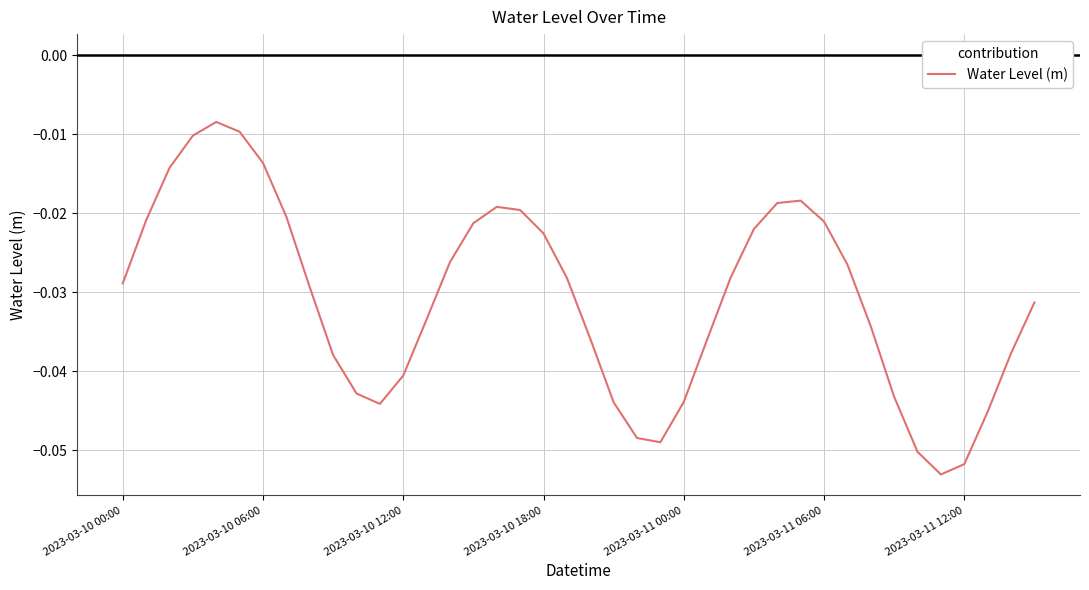

Does the chart have visible grid lines?

Yes